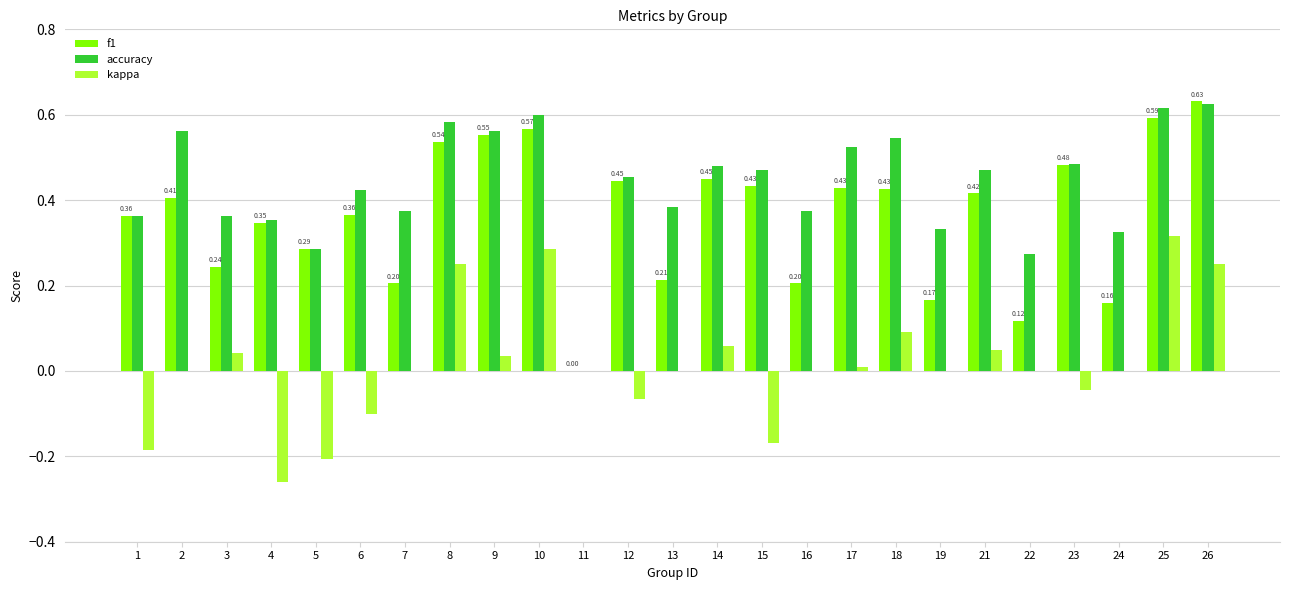

Is the value of f1 at 12 greater than the value of accuracy at 13?

Yes